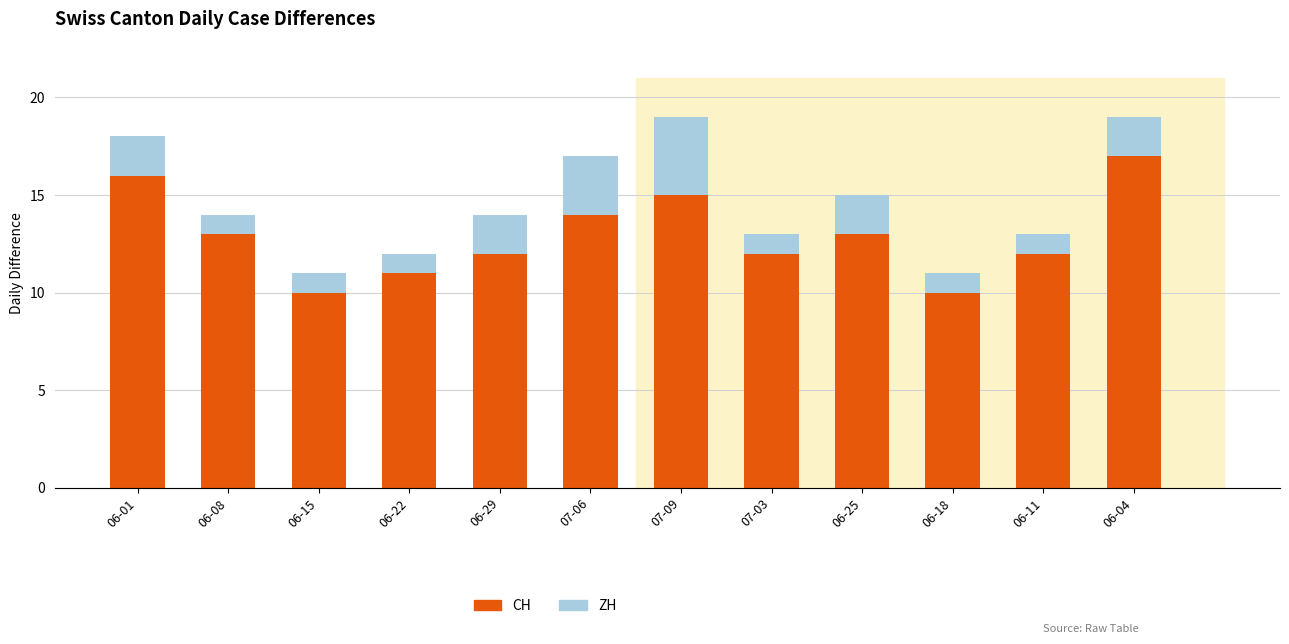

The value of CH at 06-29 is 19. True or false?

False